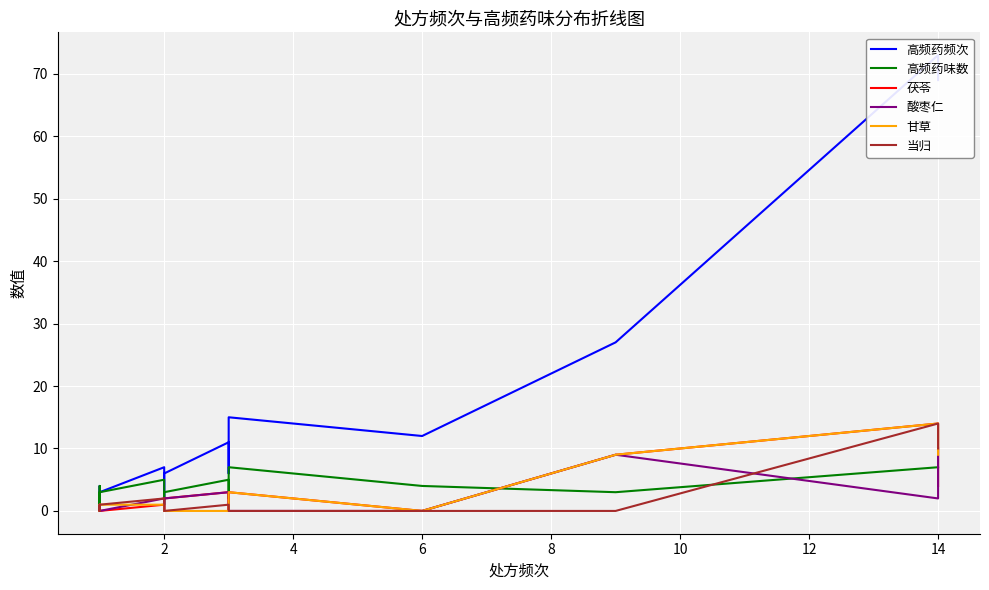

How many data points does each series have?

15